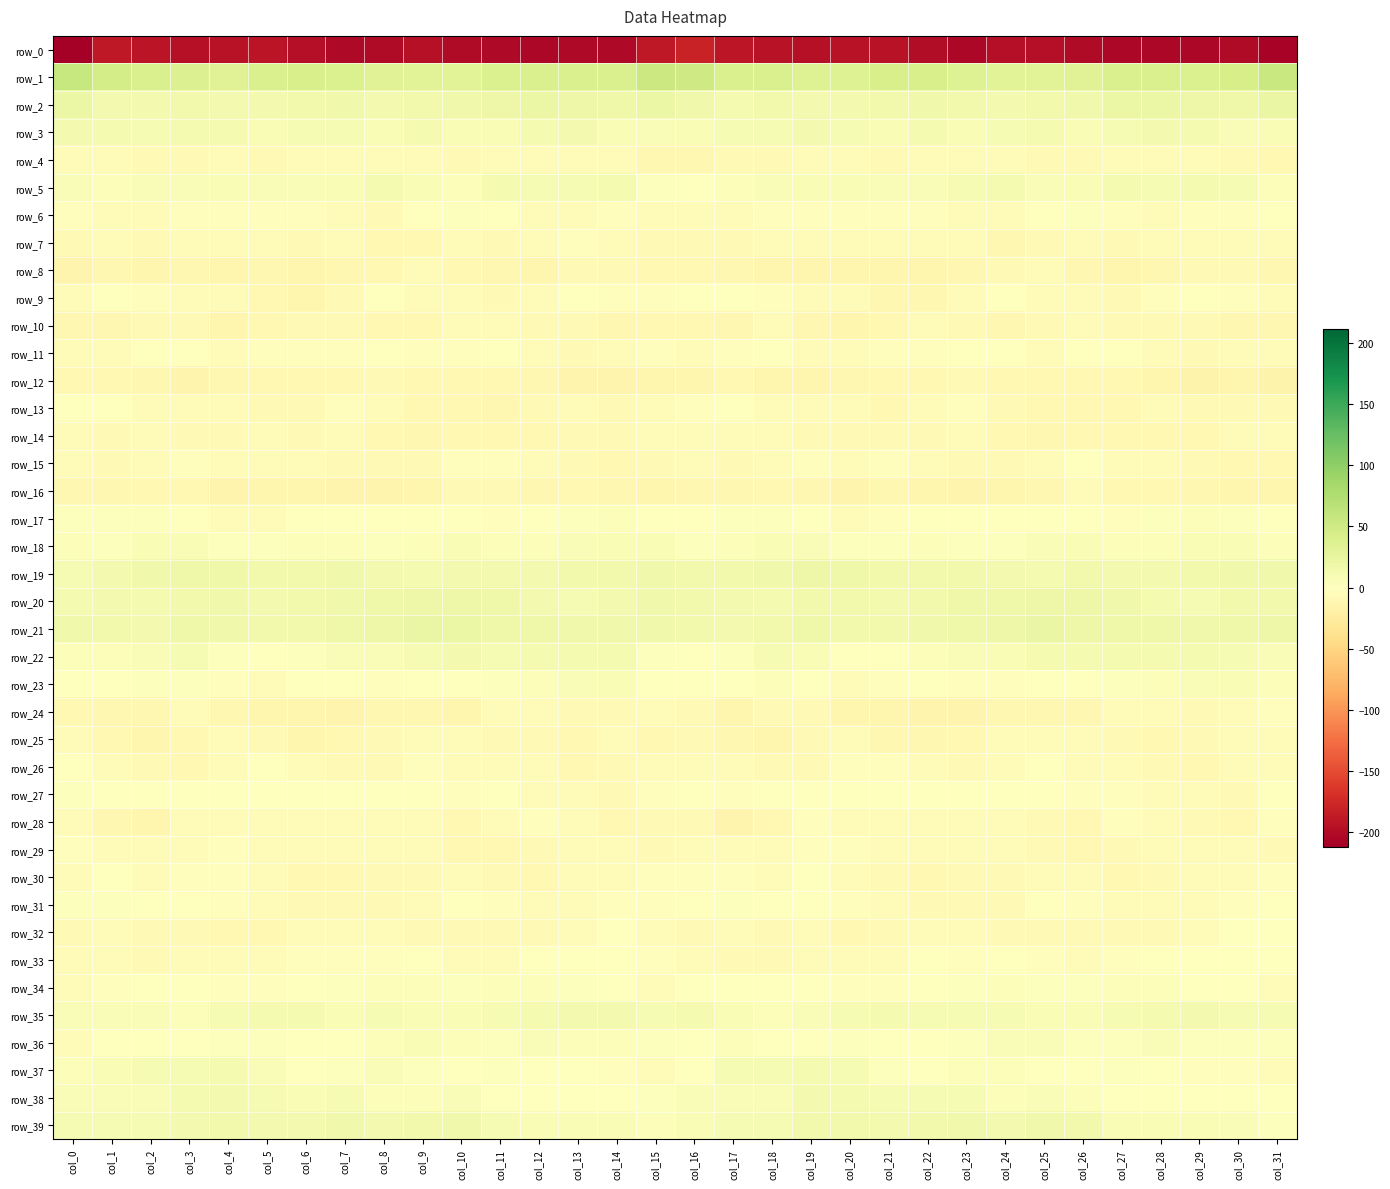

What is the total value across all series at col_8?

-184.8